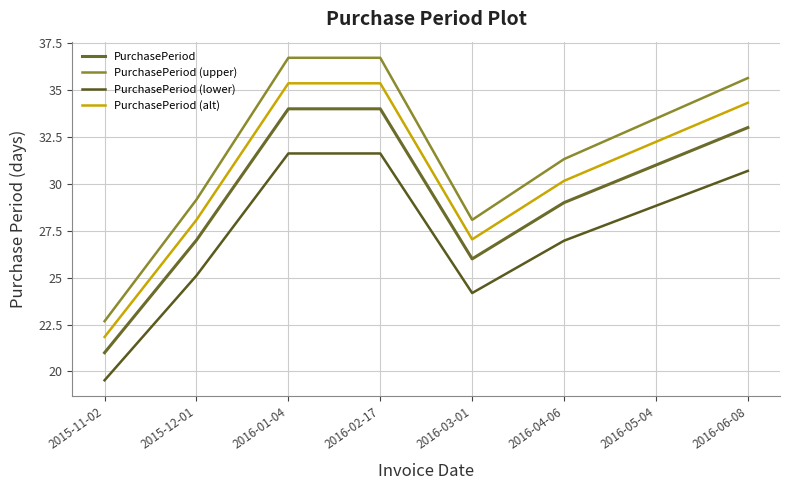

Does the chart have visible grid lines?

Yes